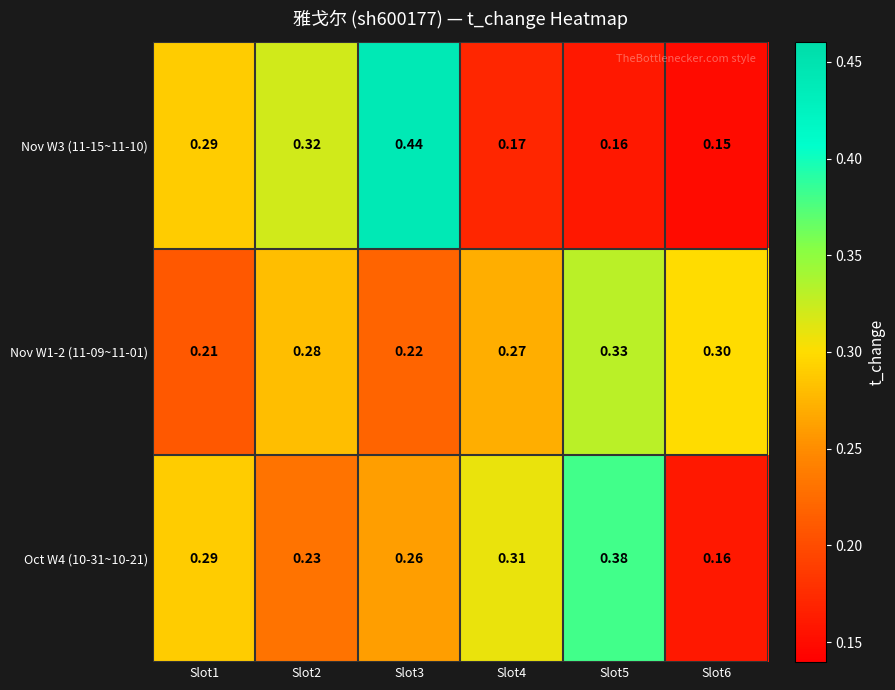

Is the value of Nov W1-2 (11-09~11-01) at Slot5 greater than the value of Oct W4 (10-31~10-21) at Slot1?

Yes